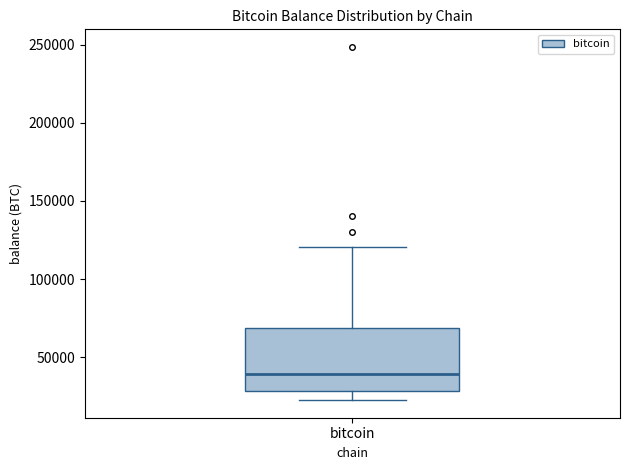

Read this box plot against the y-axis: the position of the median line, the range covered by the box, and the ends of both whiskers. The values are not printed on the chart, so give them approximately, as read against the axis.

median 40000, box 30000 to 70000, whiskers 20000 to 120000